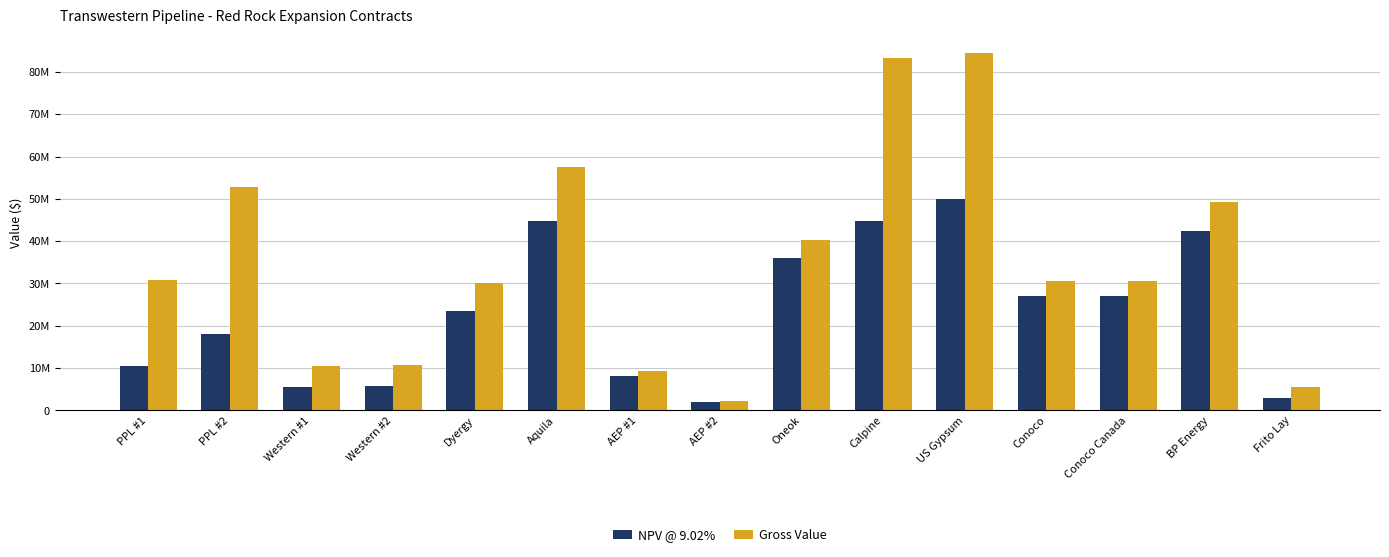

At which category is the sum across all series the highest?

US Gypsum